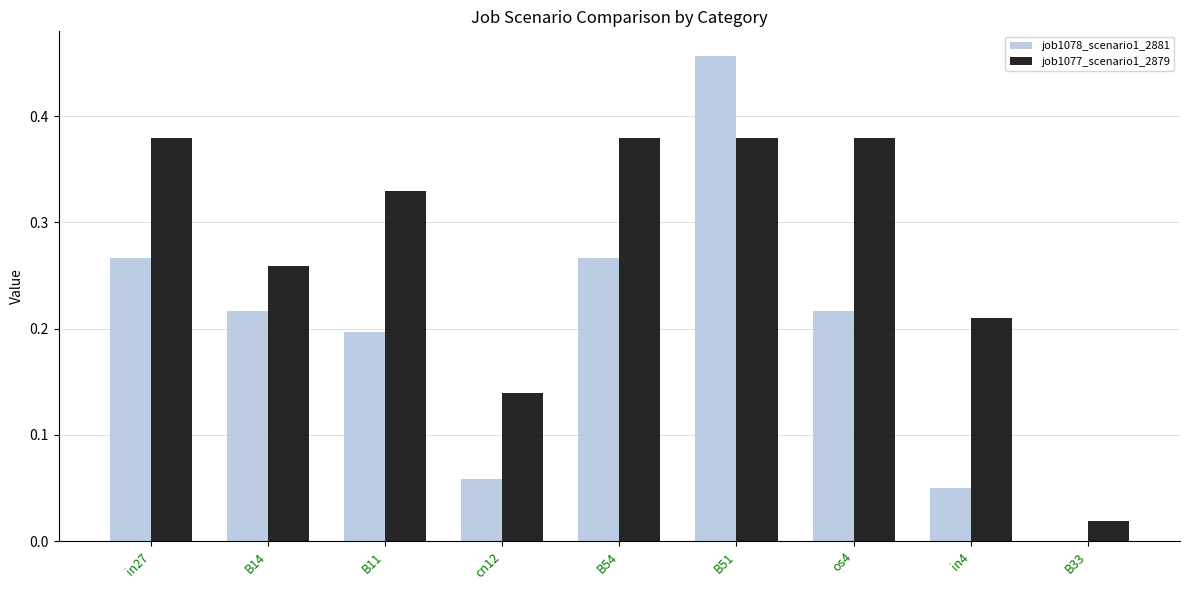

At which category is the sum across all series the highest?

B51